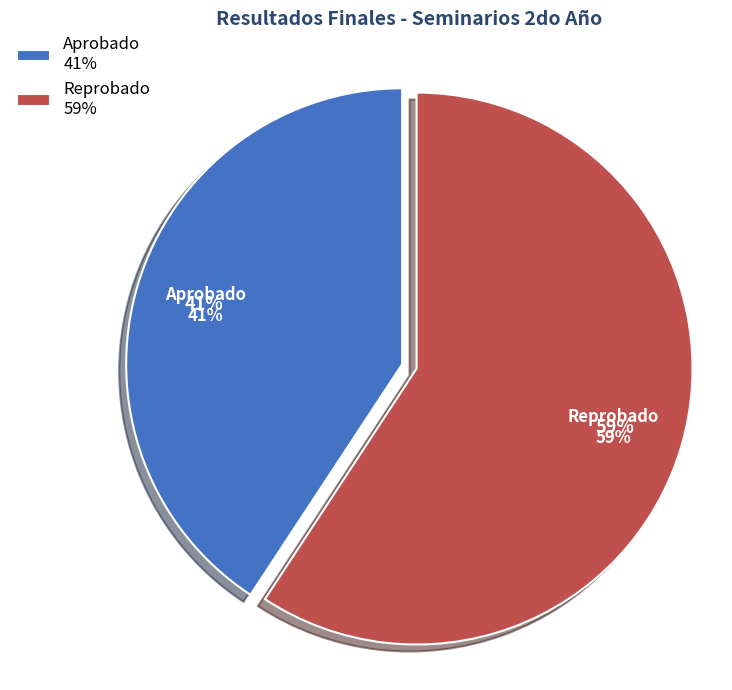

How many segments does this pie chart have?

2